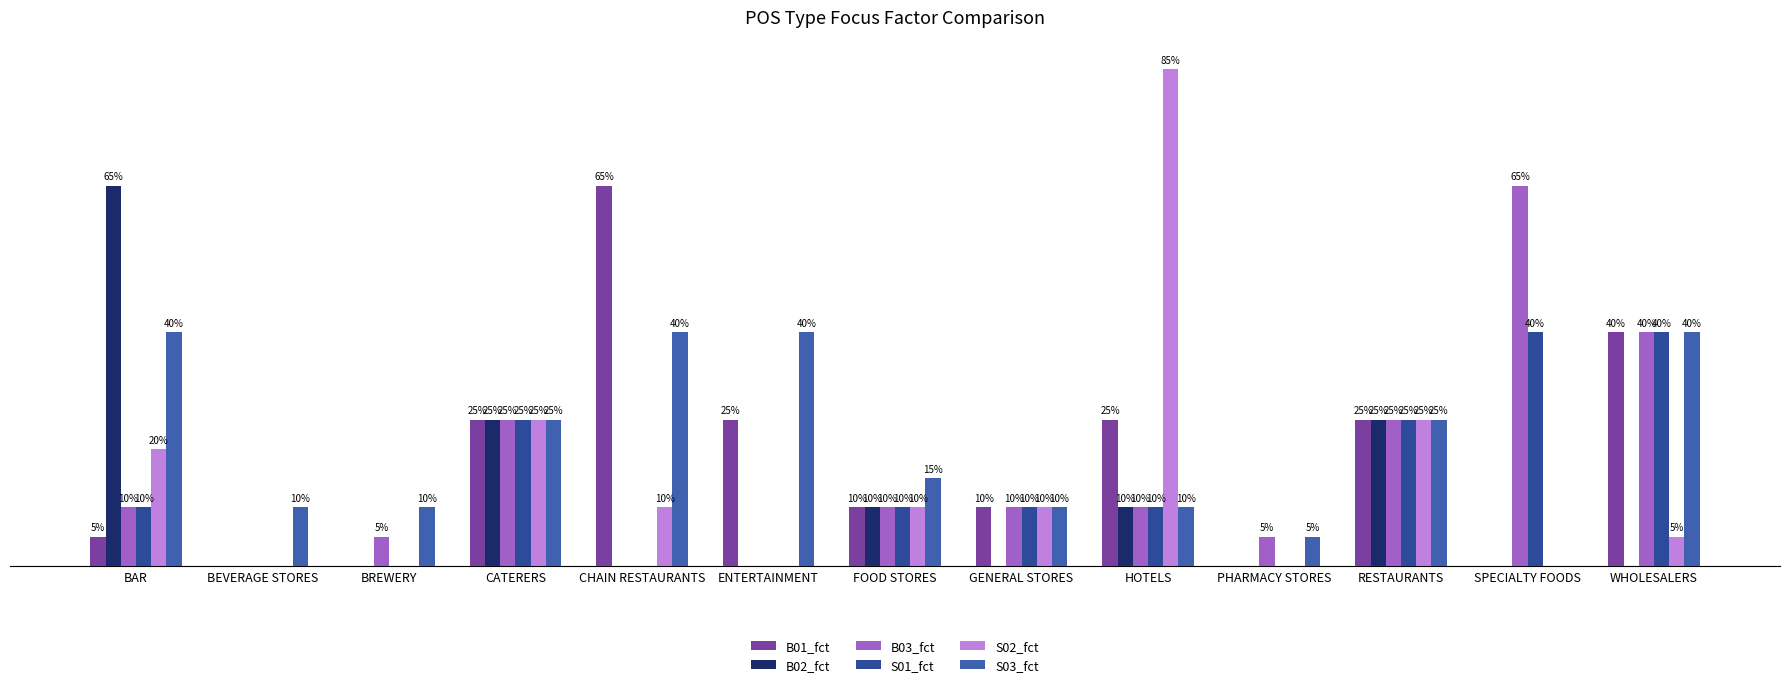

List the series in order of their peak value, lowest first.

S01_fct, S03_fct, B01_fct, B02_fct, B03_fct, S02_fct